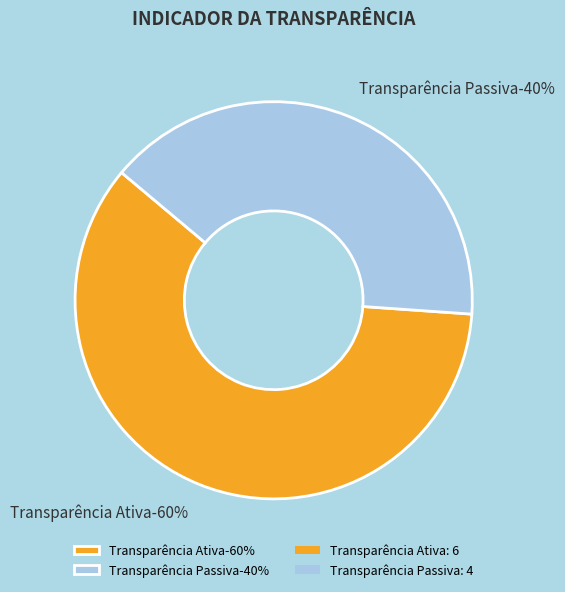

What is the ratio of the value at Transparência Passiva to the value at Transparência Ativa?

0.7